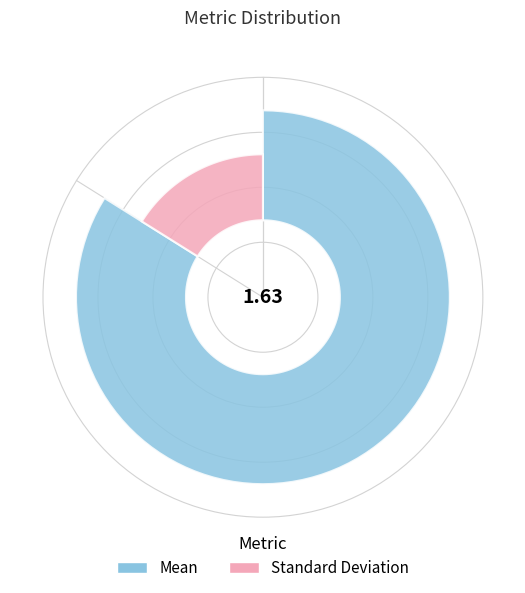

Which category has the smallest portion of the pie?

Standard Deviation